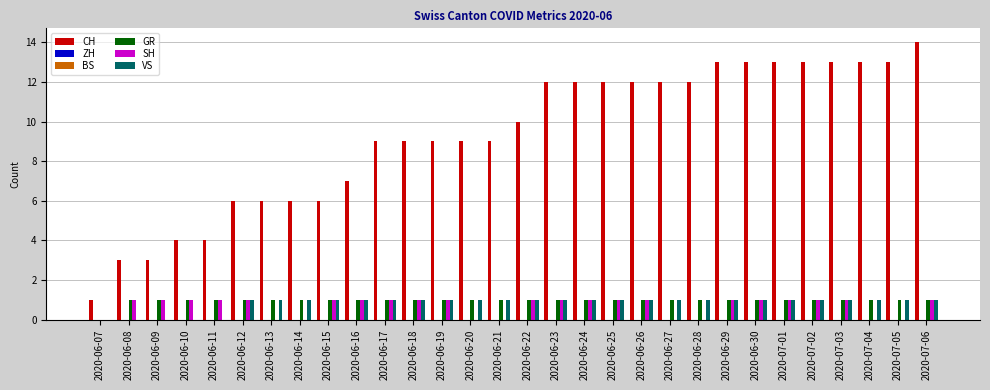

How many bars are there in each group?

6